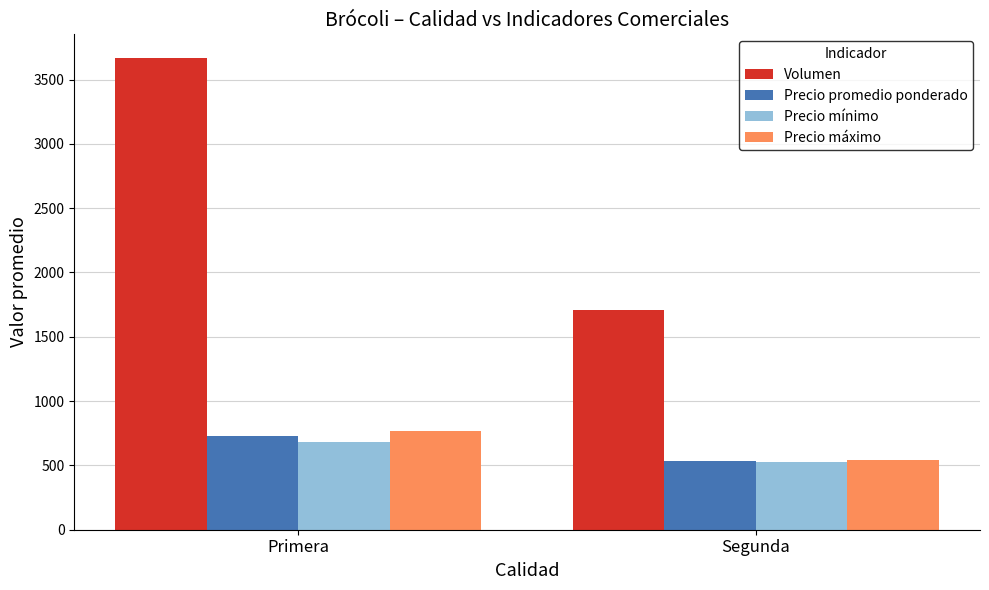

At Primera, list the series in order from largest to smallest.

Volumen, Precio máximo, Precio promedio ponderado, Precio mínimo